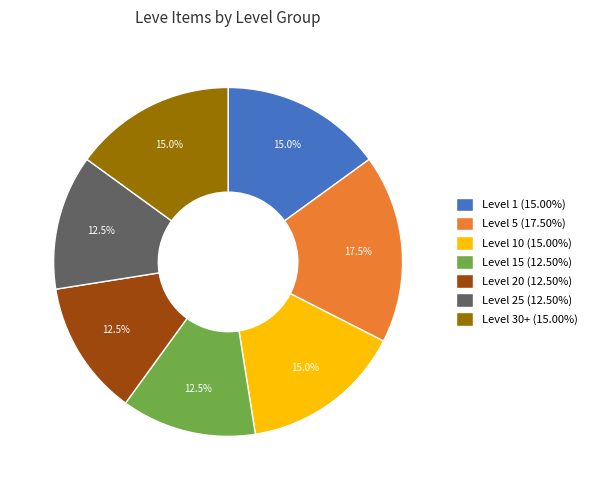

Is there a majority slice in this chart?

No